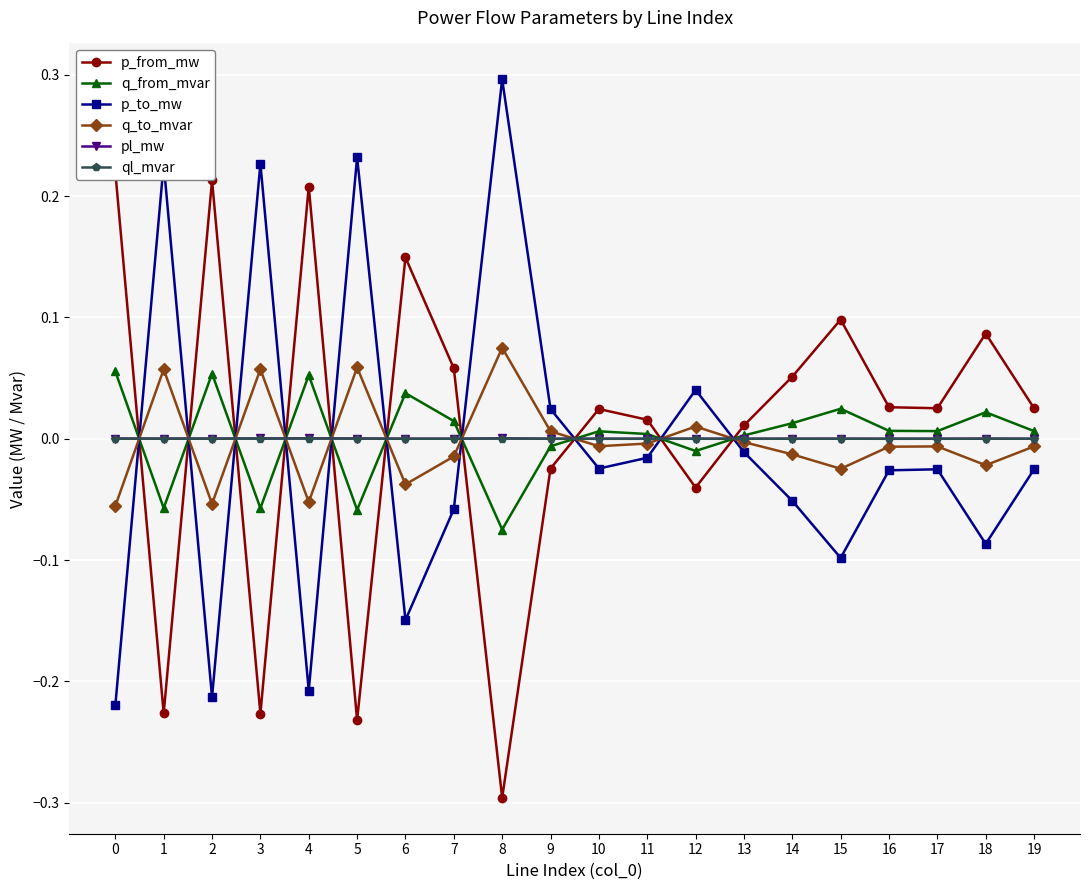

How many values in p_from_mw are below zero?

6